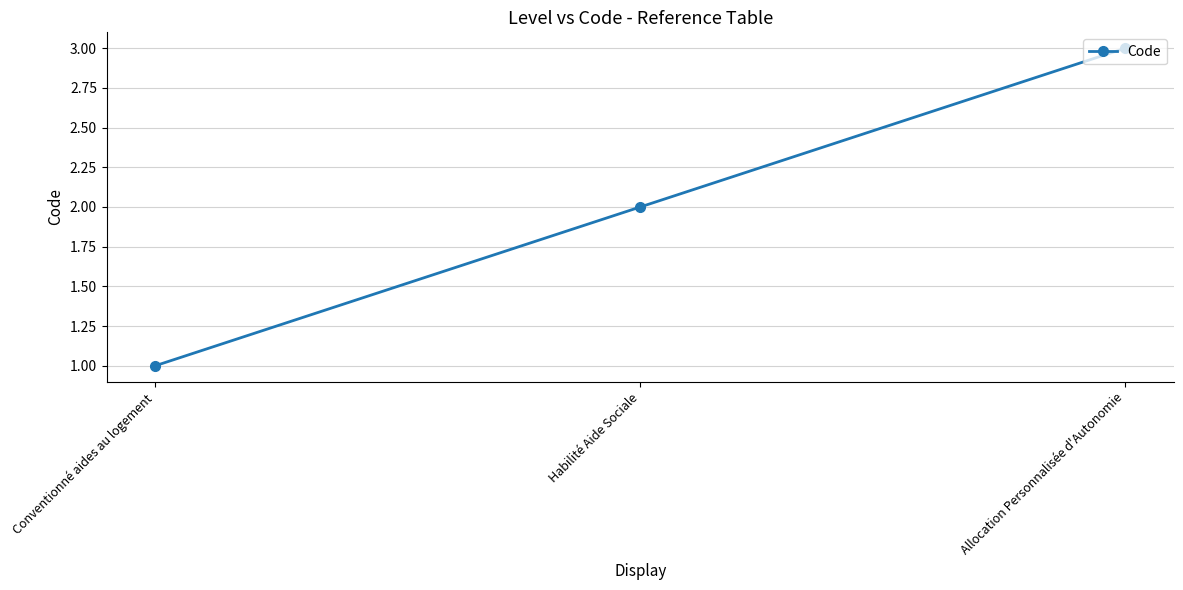

What is the value of the 2nd point from the left?

2